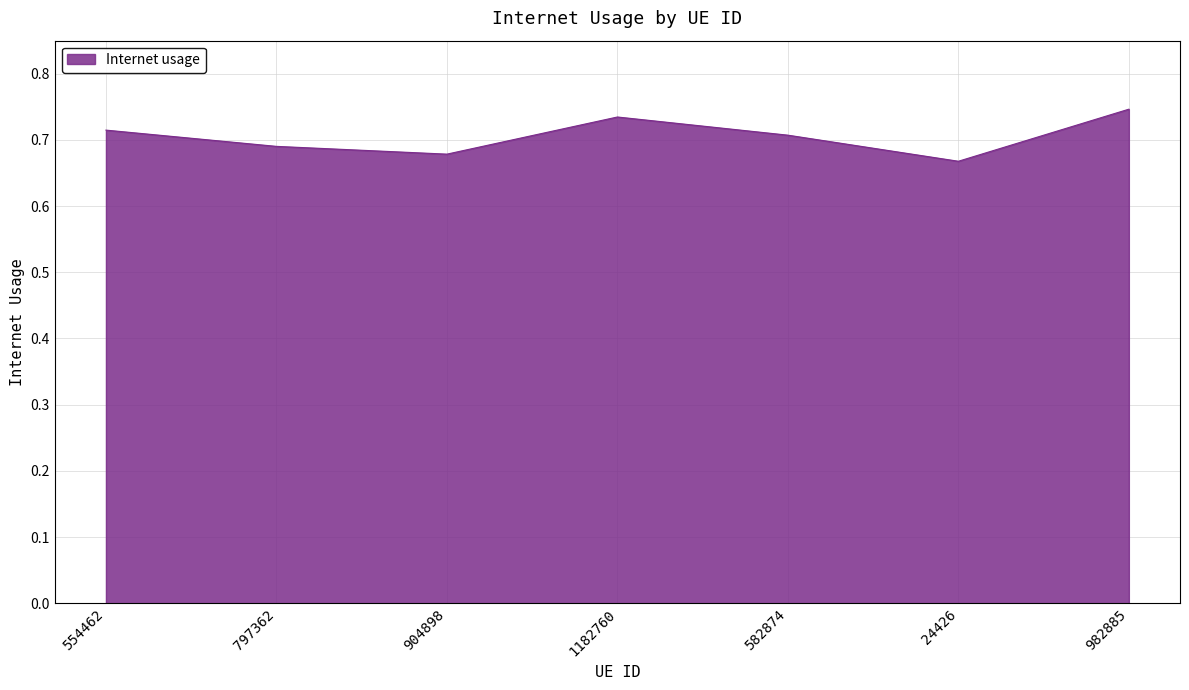

Does the chart have visible grid lines?

Yes